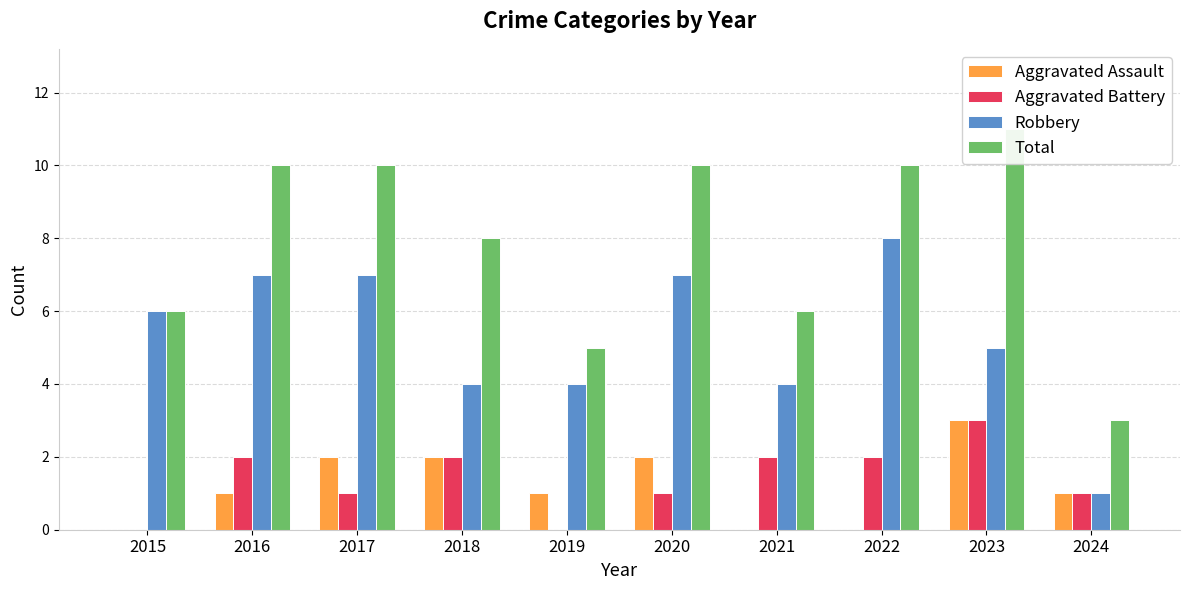

What is the value of the Total bar at the 6th from the left?

10